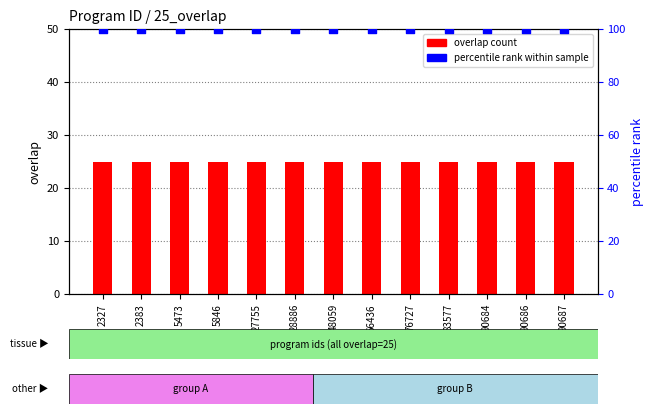

At which category is the sum across all series the highest?

2327